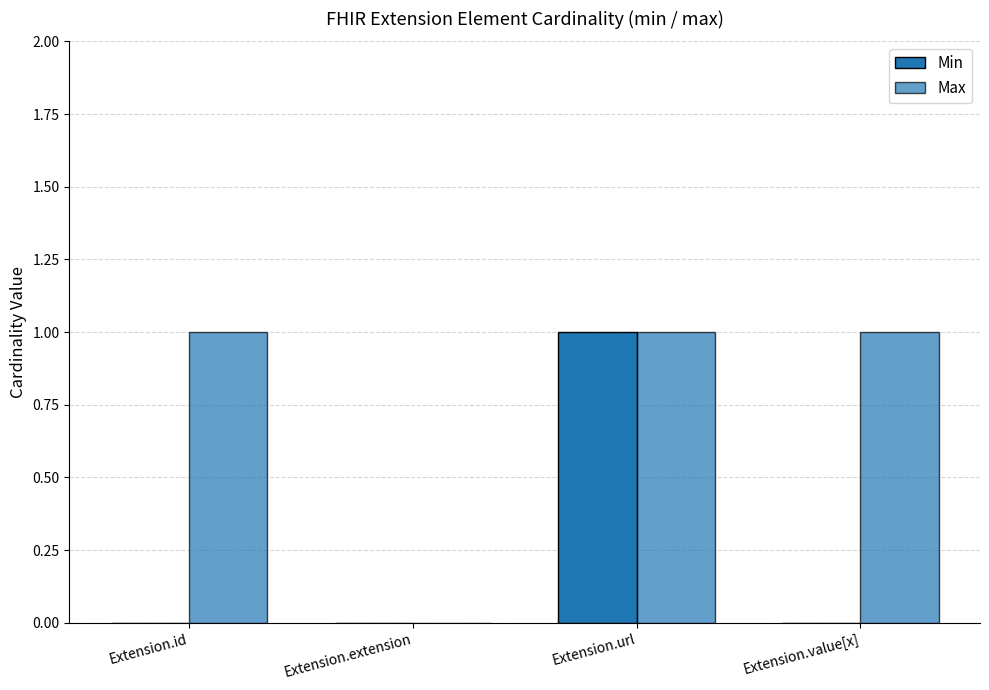

What is the difference between the Min values at Extension.url and Extension.extension?

1